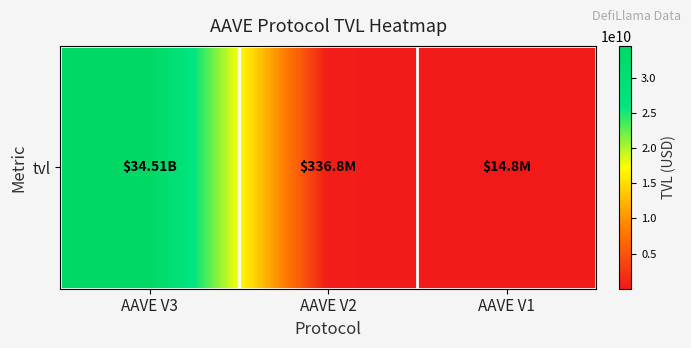

At which label is the value closest to 17262939750?

AAVE V2